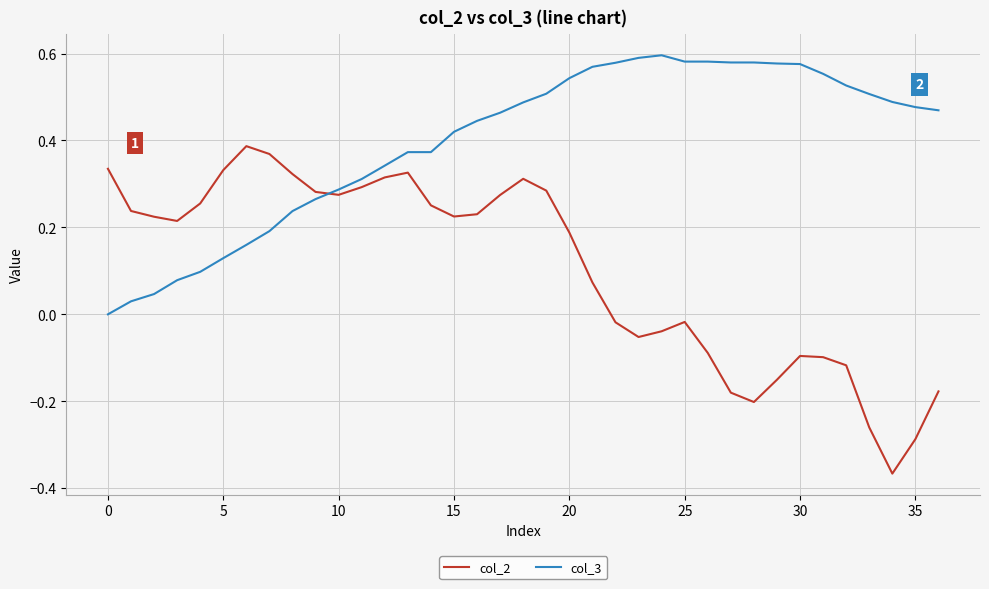

Which series has the largest total across all categories?

col_3